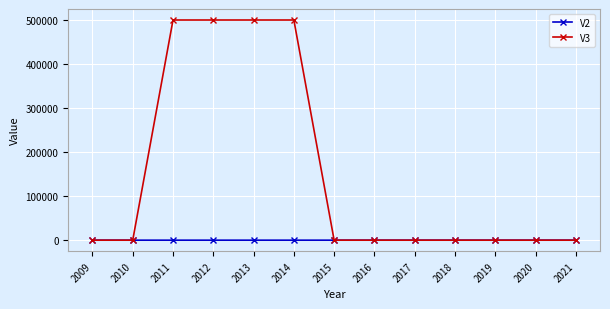

What is the greatest value displayed?

500000